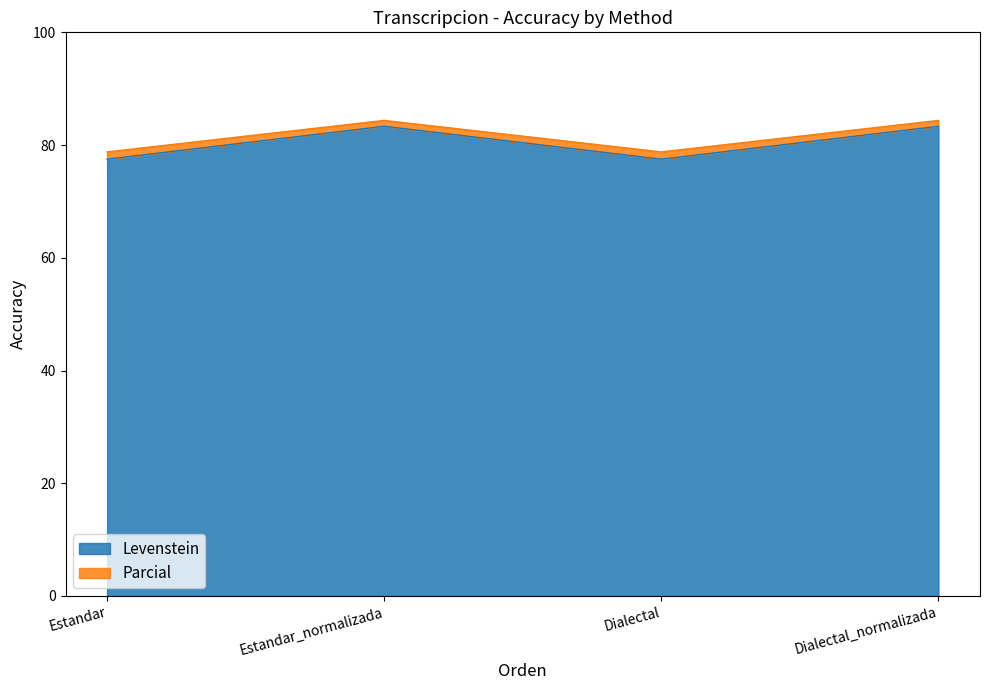

The value of Levenstein at Estandar is 36.4. True or false?

False